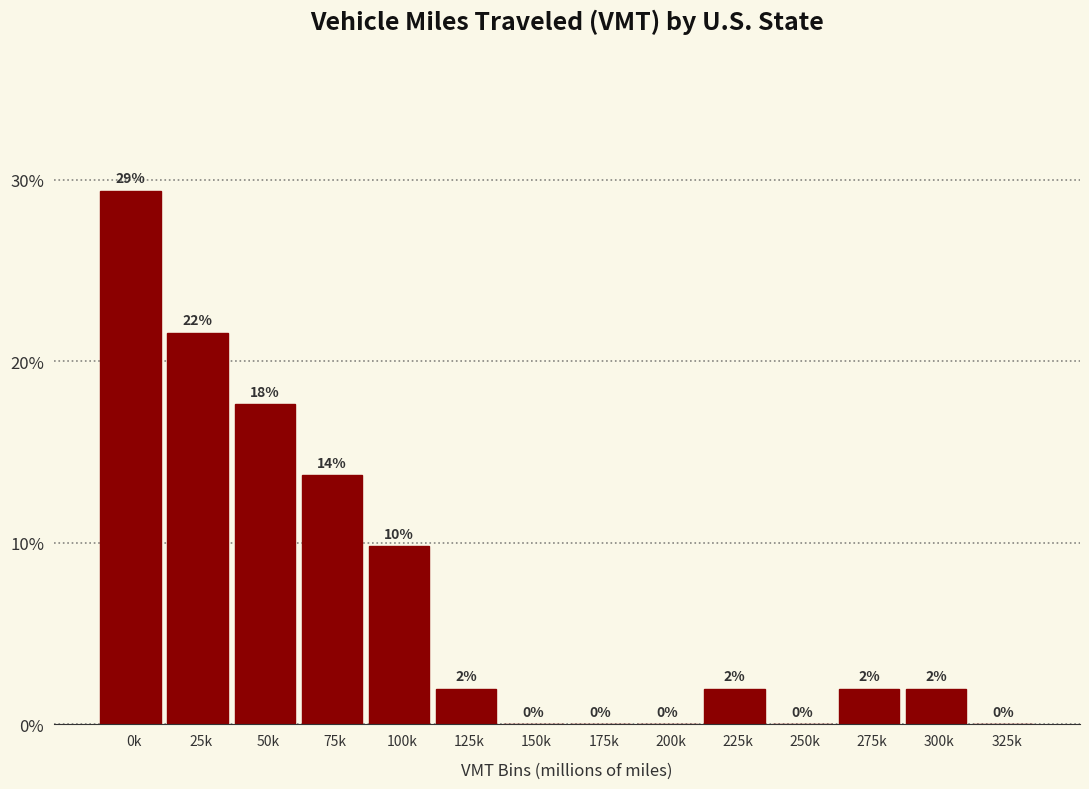

At which label is the value closest to 14?

75k